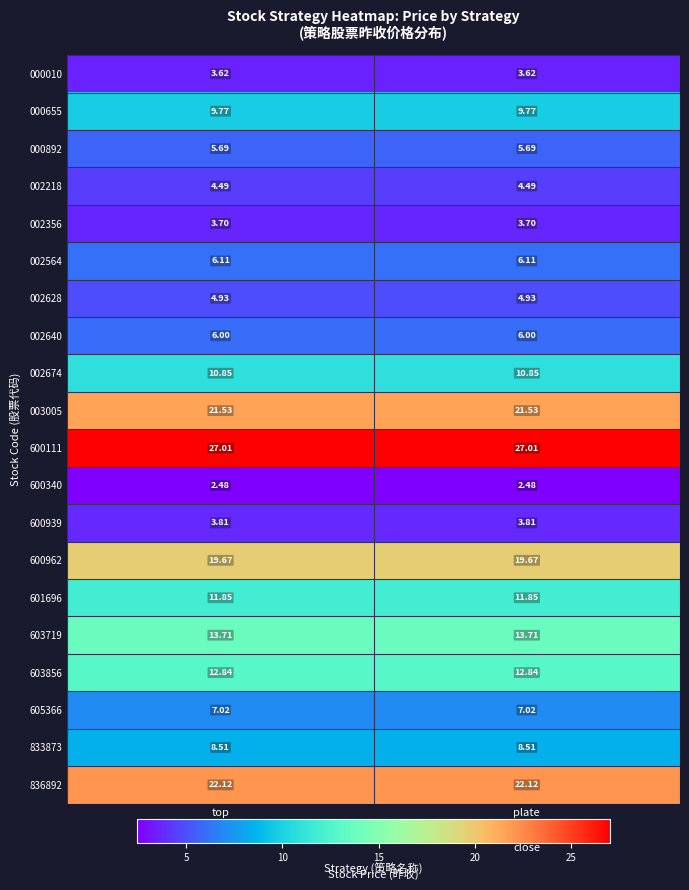

How many categories are shown in the chart?

2